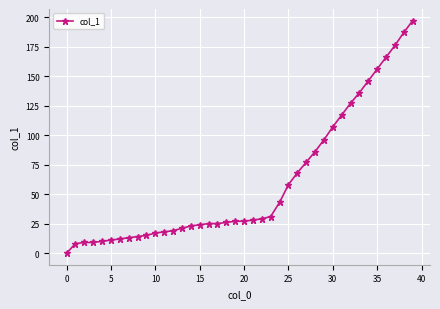

What is the value of the 38th point from the left?

176